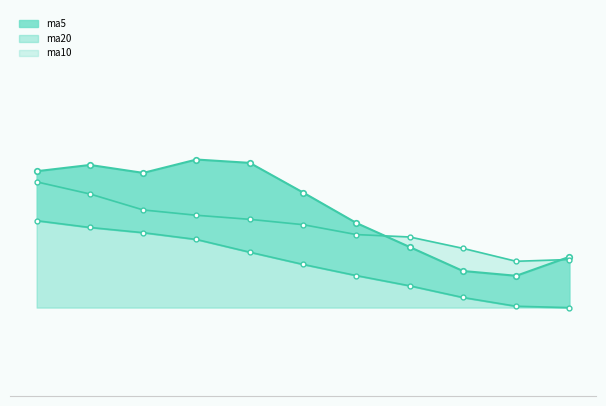

What is the value of the ma20 point at the 6th from the left?

12.8